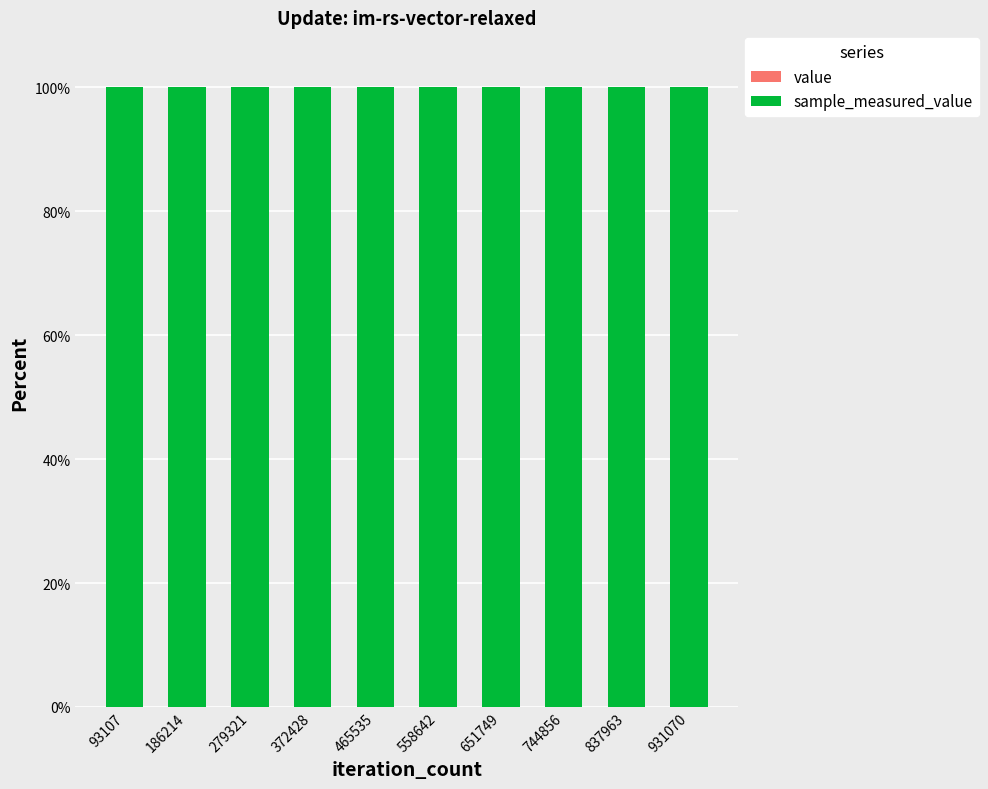

Are the bars grouped side by side (vs. stacked)?

No